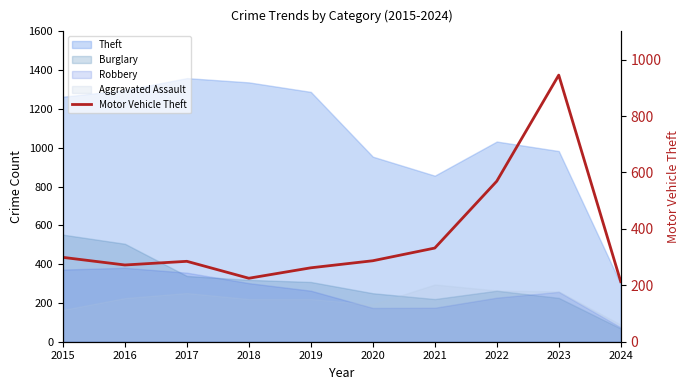

Does the chart have visible grid lines?

No